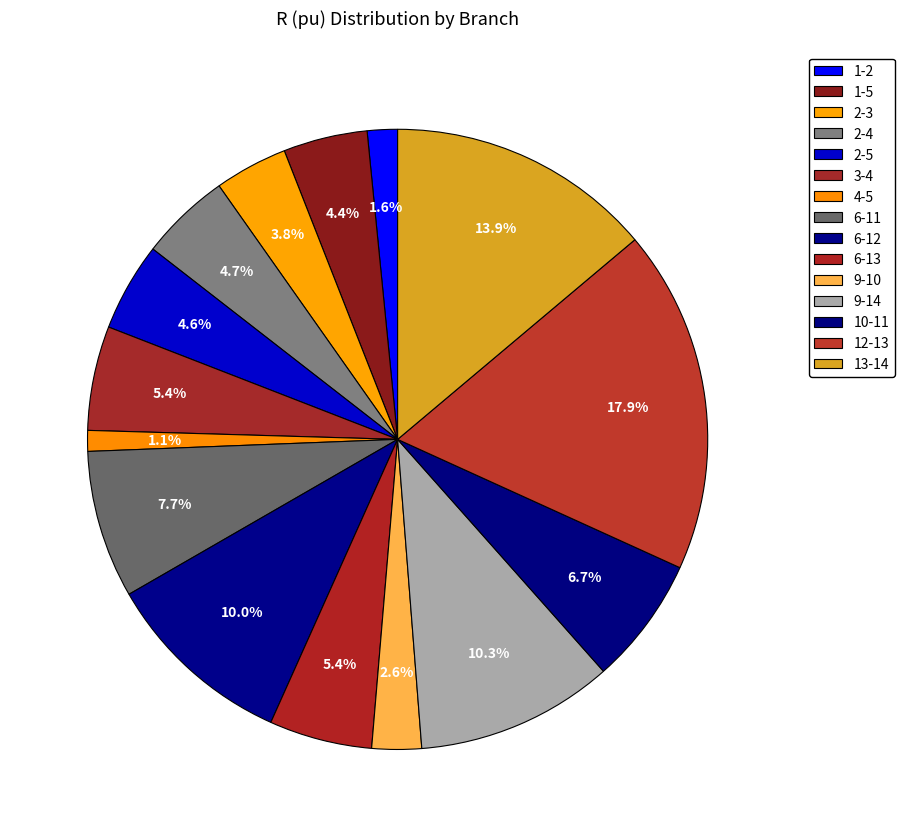

How many slices are in this pie chart?

15